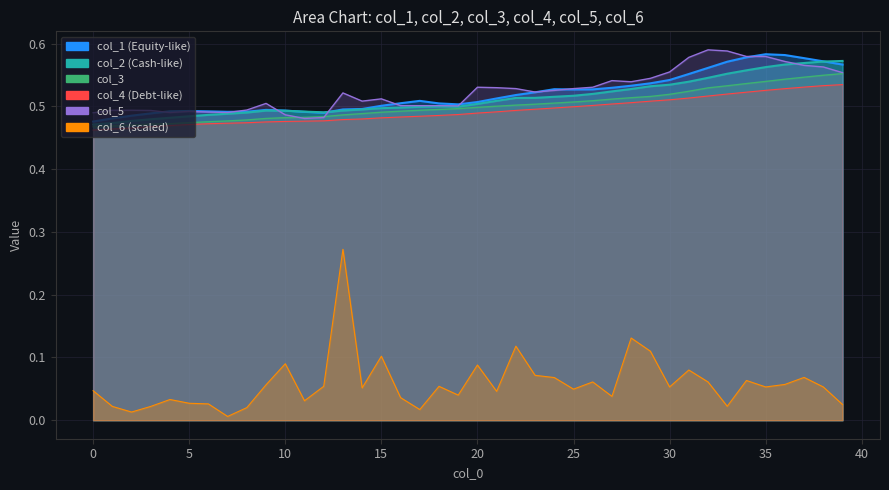

Rank the series by their maximum value, from highest to lowest.

col_5, col_1, col_2, col_3, col_4, col_6